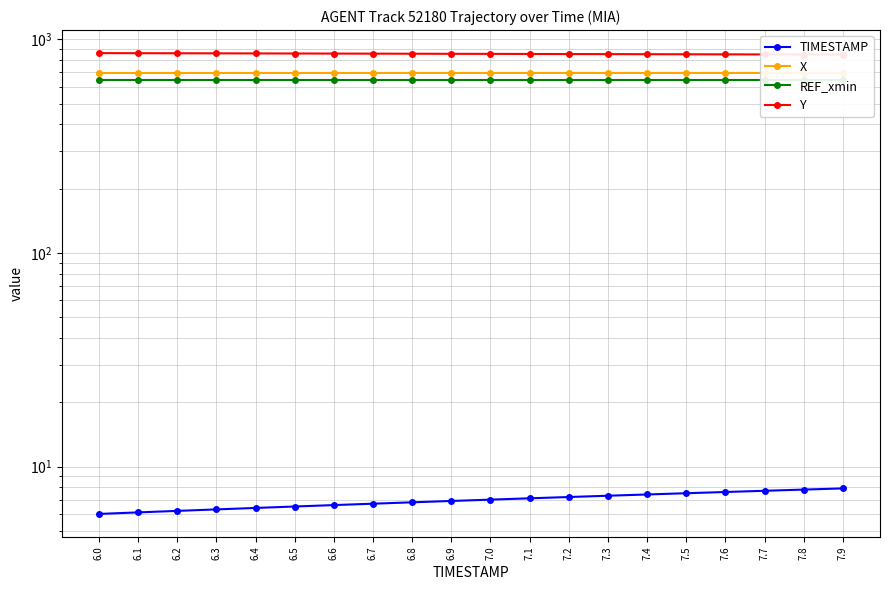

Does the chart have visible grid lines?

Yes